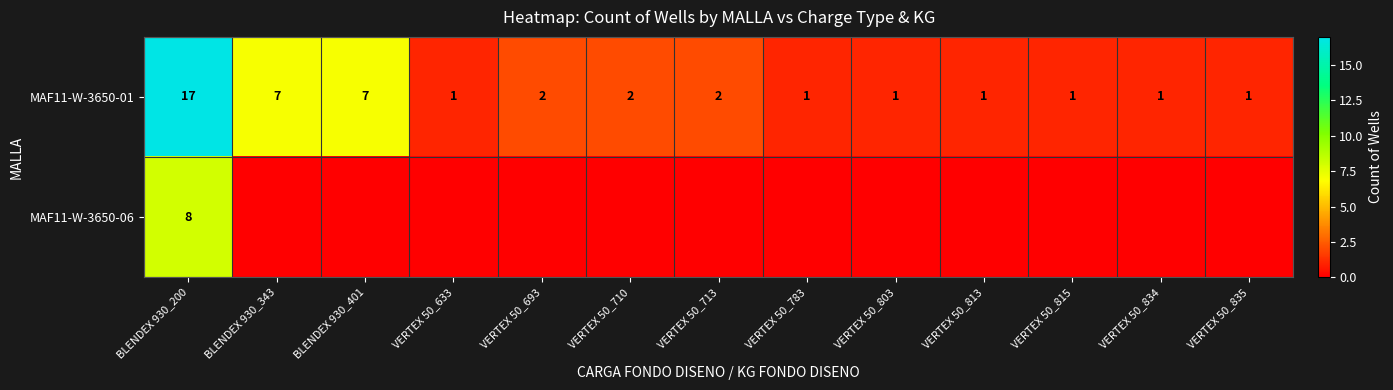

True or false: MAF11-W-3650-01 has a value of 1 at VERTEX 50_835.

True